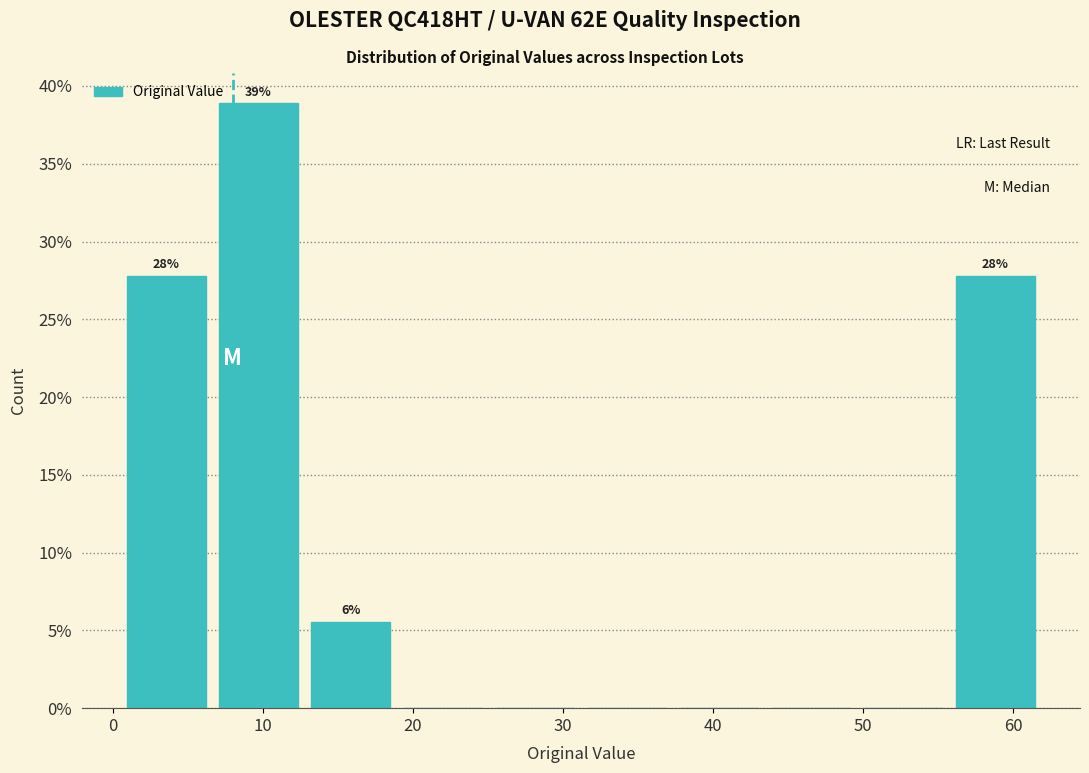

Over which range of the x-axis is the bar tallest?

7 to 13